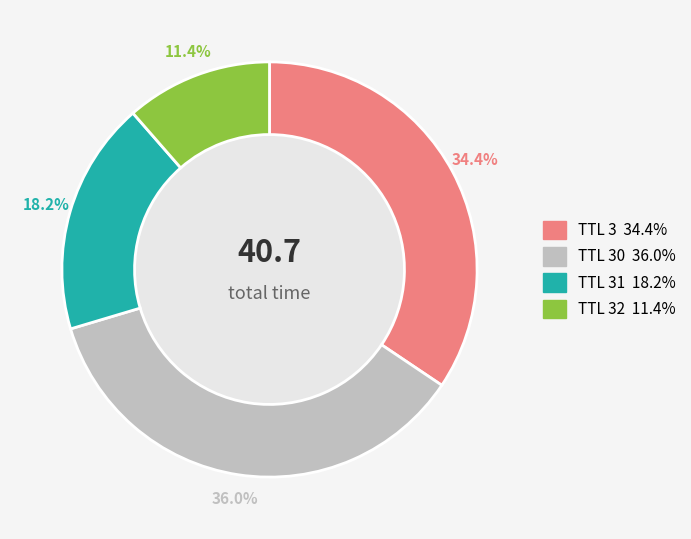

Is there a majority slice in this chart?

No